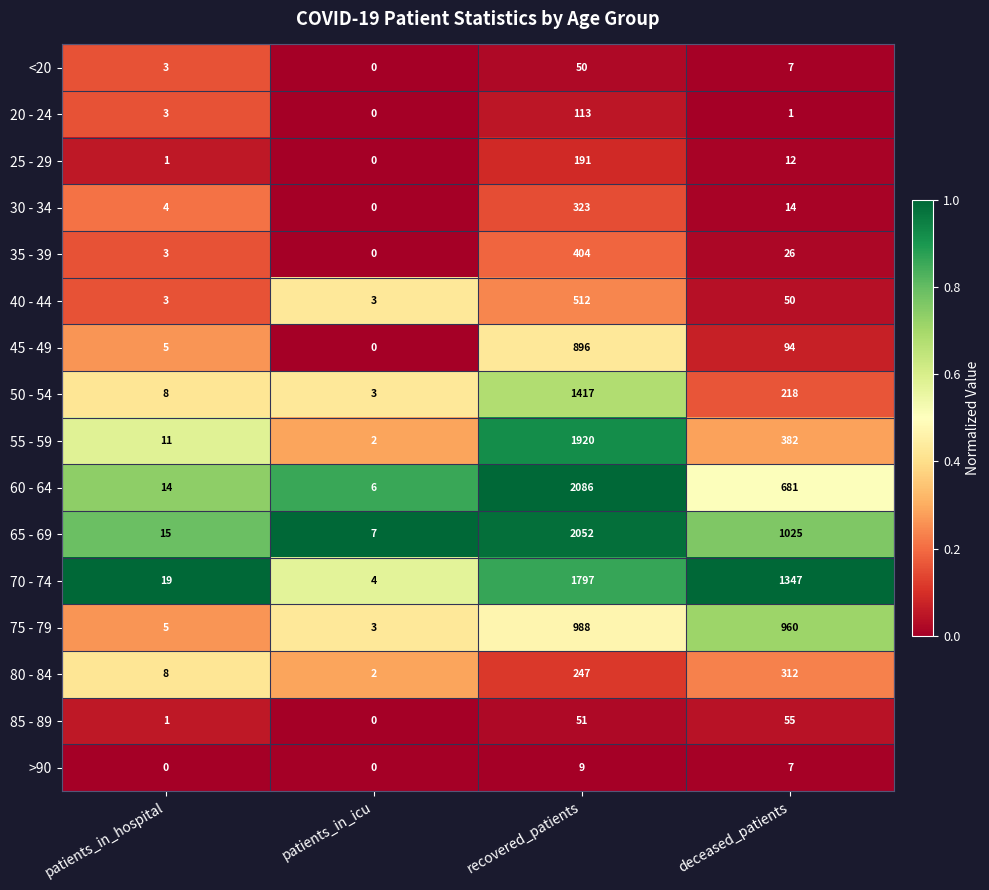

At how many categories does at least one series exceed 0?

4